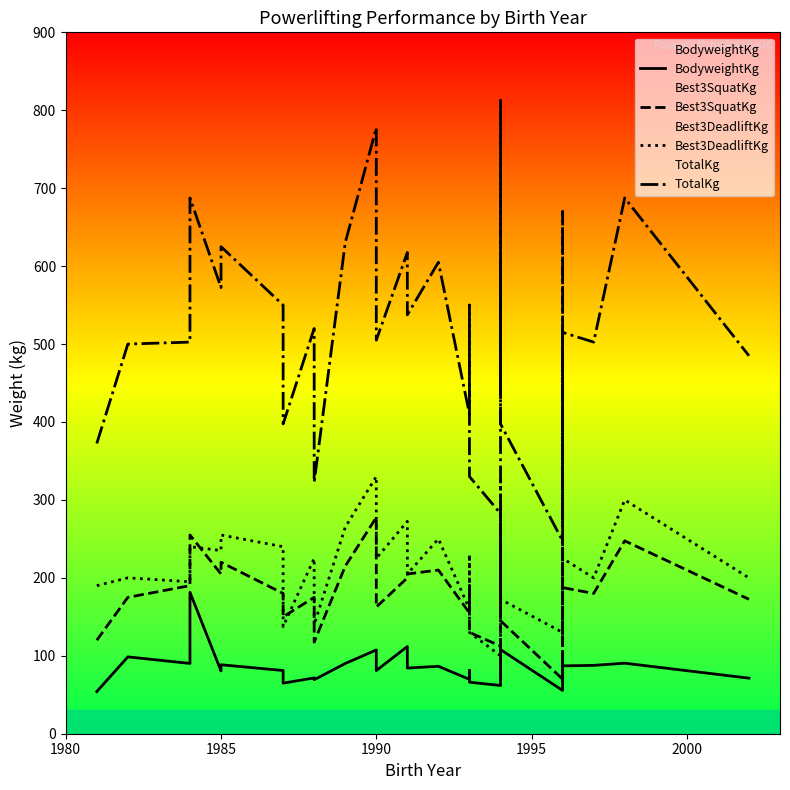

Reading right to left, transcribe all the data shown in this chart.

BodyweightKg: 71.3	90.5	87.7	87.1	67.5	103.7	55.5	108.0	103.3	82.3	71.9	120.2	61.9	66.1	81.3	73.0	69.8	86.5	84.3	111.9	81.0	107.5	90.1	69.3	71.6	64.9	81.1	88.5	80.6	181.5	90.2	98.6	54.1
Best3SquatKg: 172.5	247.5	180.0	187.5	100.0	260.0	70.0	145.0	202.5	185.0	160.0	292.5	112.5	130.0	190.0	155.0	155.0	210.0	205.0	200.0	162.5	277.5	215.0	117.5	175.0	150.0	180.0	220.0	205.0	255.0	190.0	175.0	120.0
Best3DeadliftKg: 200.0	300.0	200.0	225.0	115.0	245.0	130.0	172.5	270.0	210.0	200.0	325.0	100.0	130.0	230.0	200.0	160.0	250.0	205.0	272.5	225.0	330.0	265.0	140.0	225.0	137.5	240.0	255.0	235.0	240.0	195.0	200.0	190.0
TotalKg: 485.0	687.5	502.5	515.0	265.0	670.0	247.5	397.5	607.5	525.0	447.5	812.5	282.5	330.0	550.0	480.0	410.0	605.0	537.5	617.5	505.0	777.5	630.0	322.5	520.0	397.5	550.0	625.0	572.5	687.5	502.5	500.0	372.5